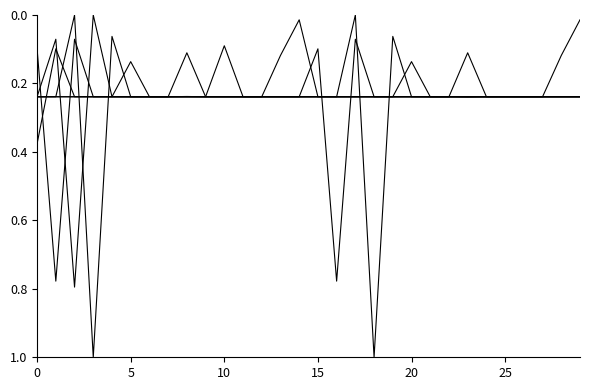

Is this an area chart (filled region under the line)?

No